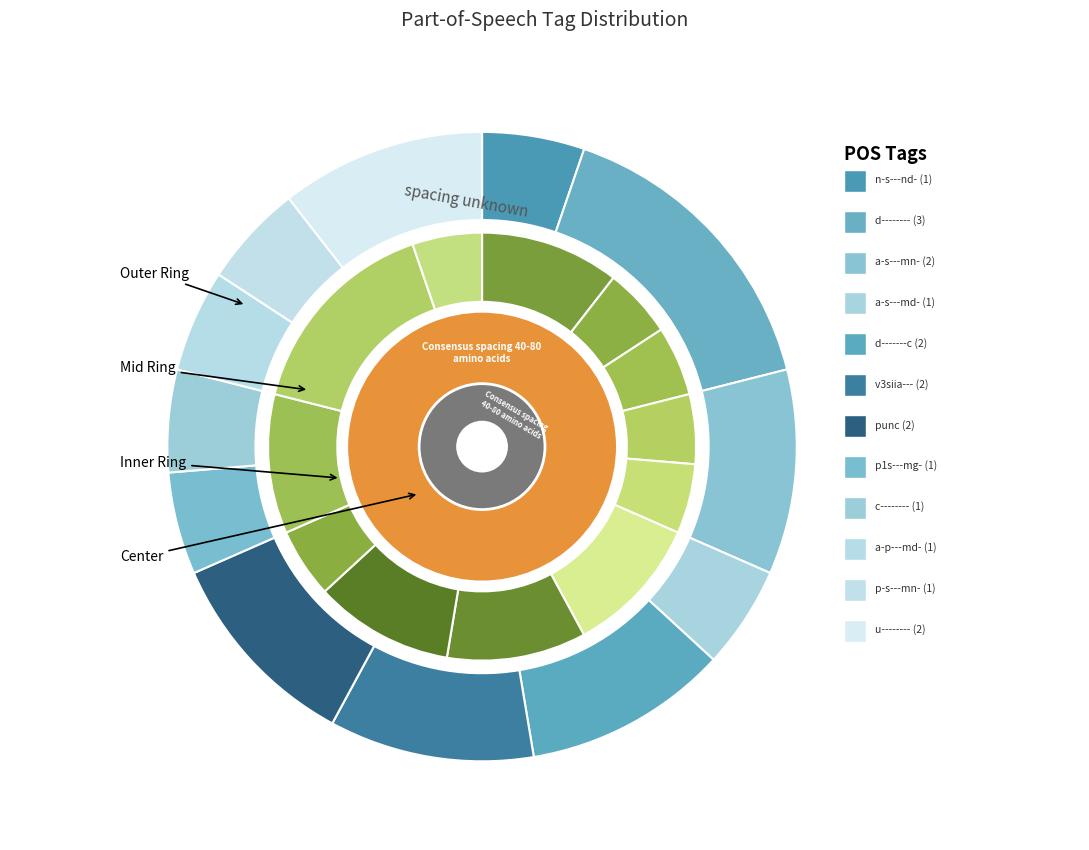

How many slices are in this pie chart?

12